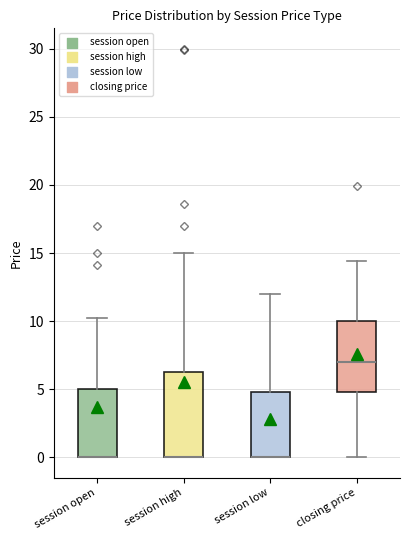

Reading left to right, transcribe this box plot: for each box, give where its median line is, the range the box spans, and where its two whiskers end, as read against the y-axis. The values are not printed on the chart, so give them approximately, as read against the axis.

session open: median 0.0 (drawn on the box's lower edge), box 0.0 to 5.0, whiskers 0.0 to 10.0
session high: median 0.0 (drawn on the box's lower edge), box 0.0 to 6.5, whiskers 0.0 to 15.0
session low: median 0.0 (drawn on the box's lower edge), box 0.0 to 5.0, whiskers 0.0 to 12.0
closing price: median 7.0, box 5.0 to 10.0, whiskers 0.0 to 14.5